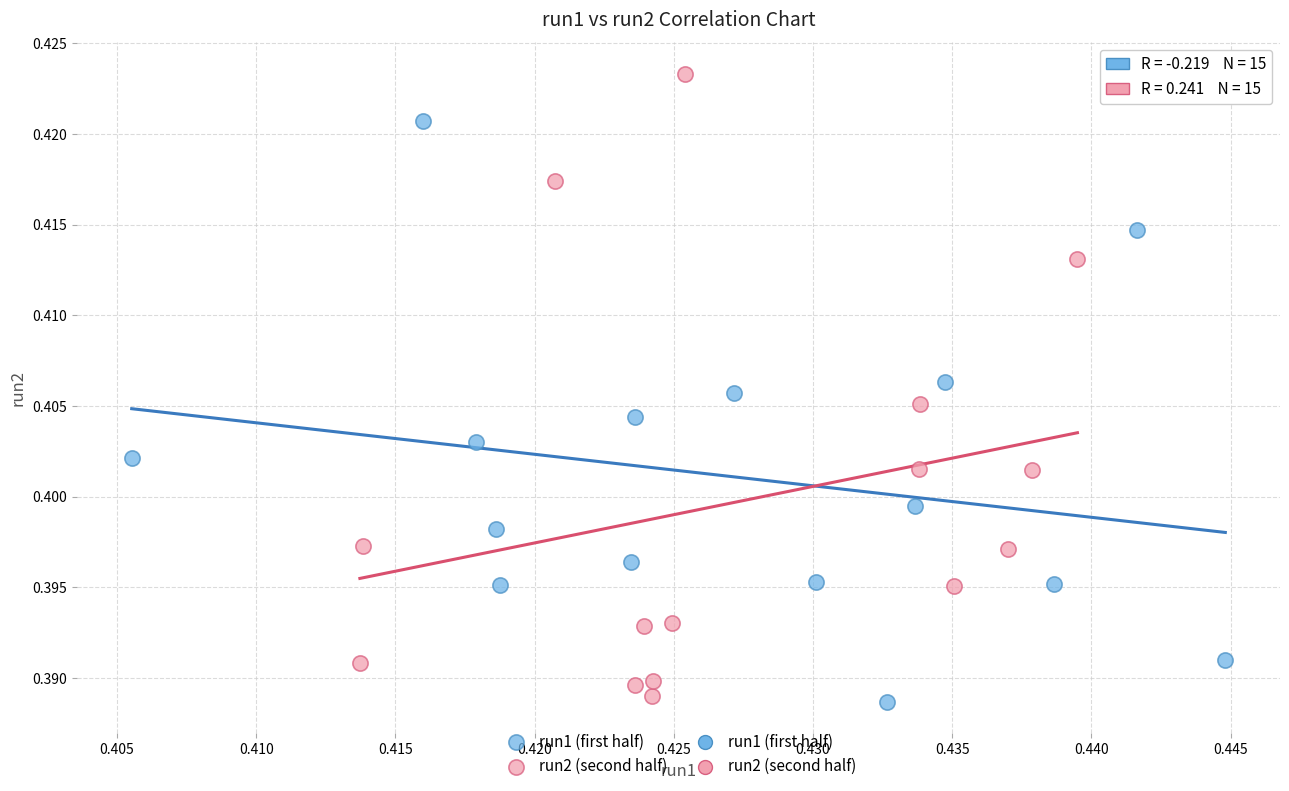

Which series reaches the maximum Y coordinate?

run2 (second half)